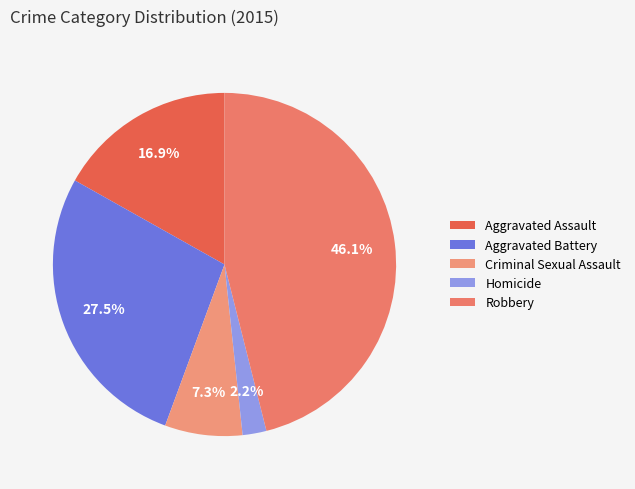

How many segments does this pie chart have?

5